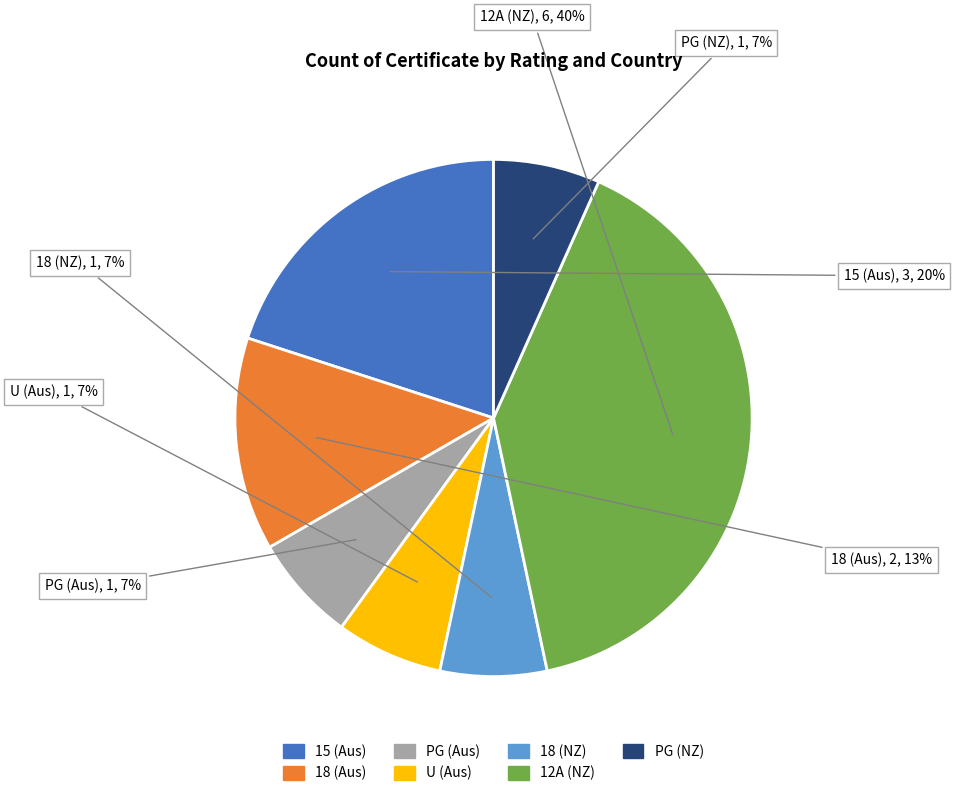

Is there any slice that represents more than half of the pie?

No